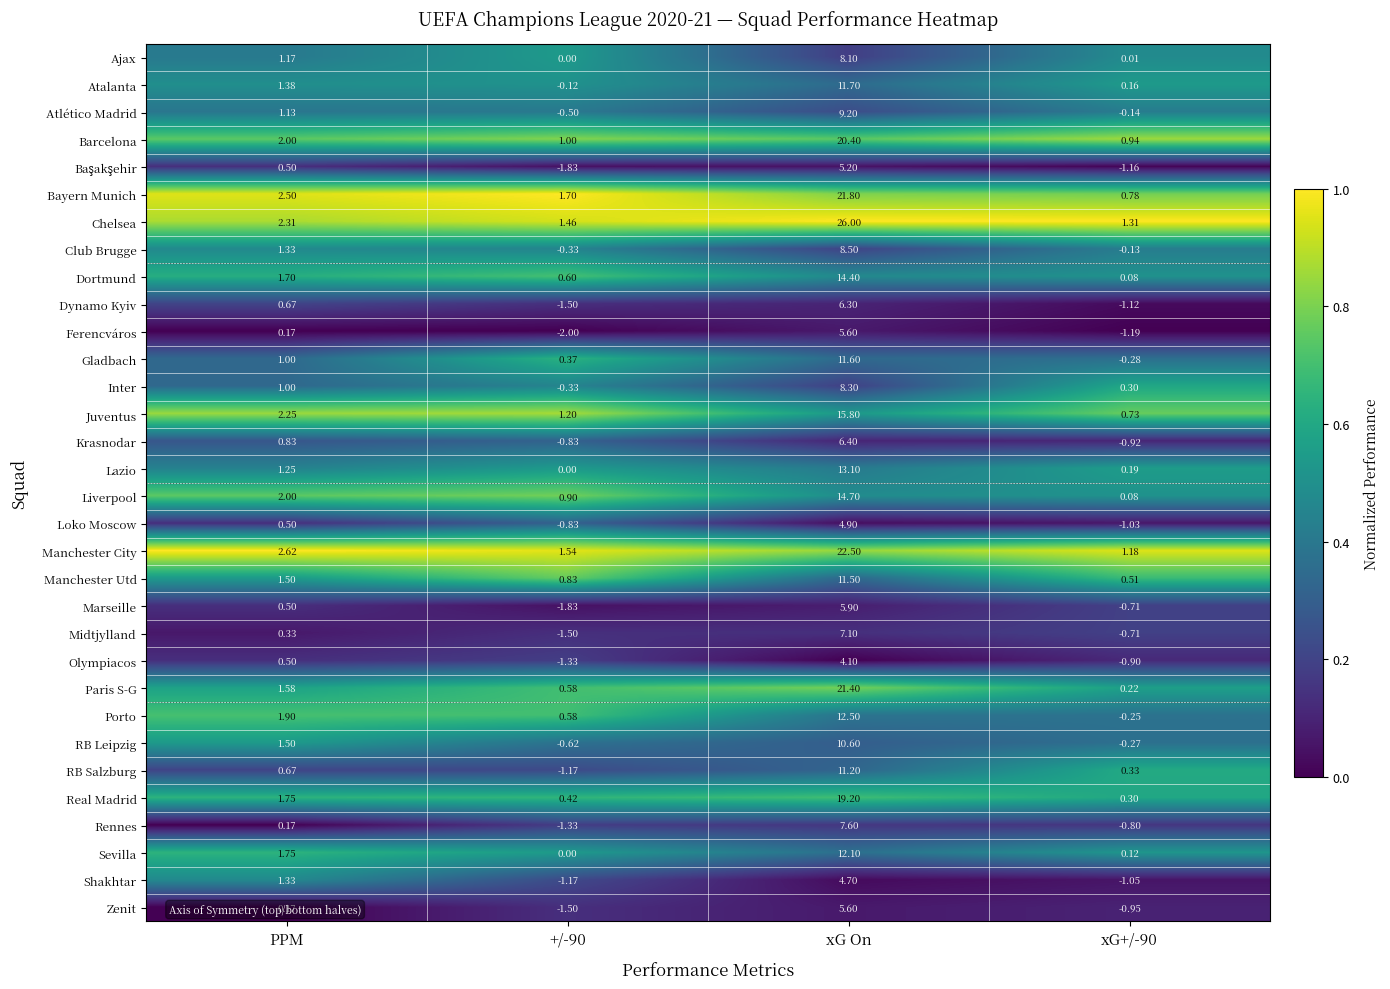

Which series has the widest spread of values?

Chelsea